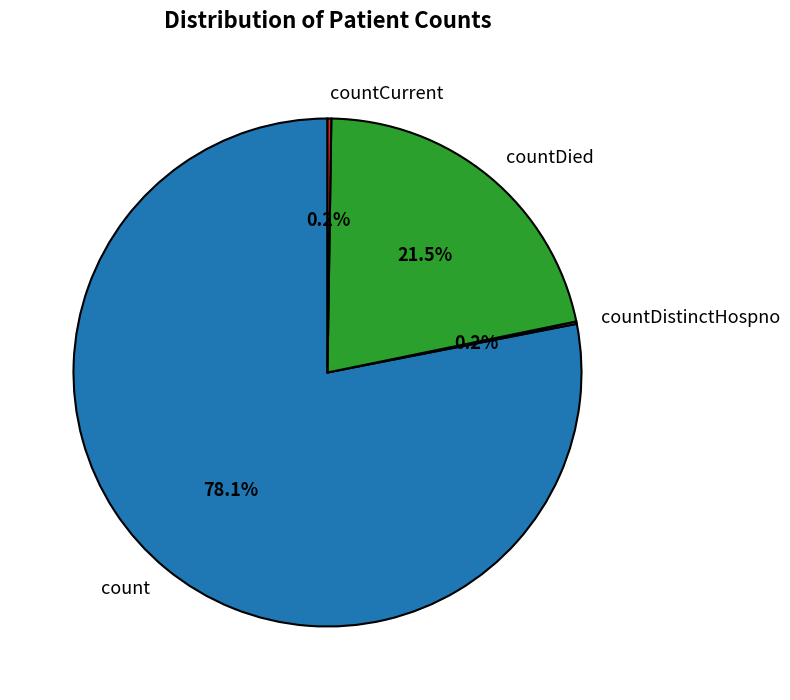

Which slice is the largest?

count